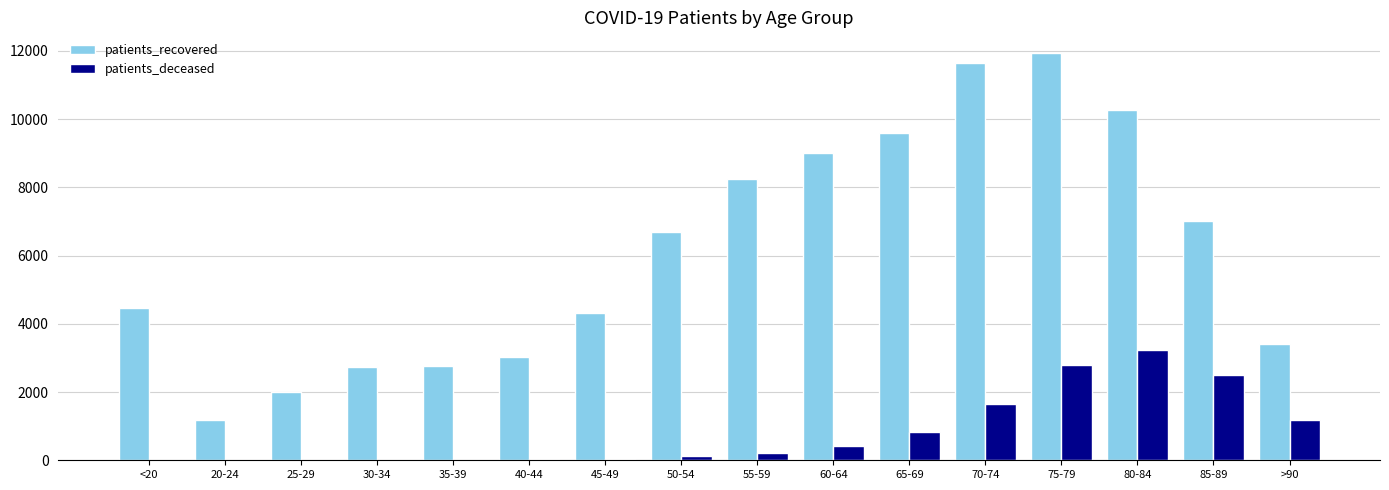

Between 30-34 and 50-54, which series saw the biggest shift?

patients_recovered